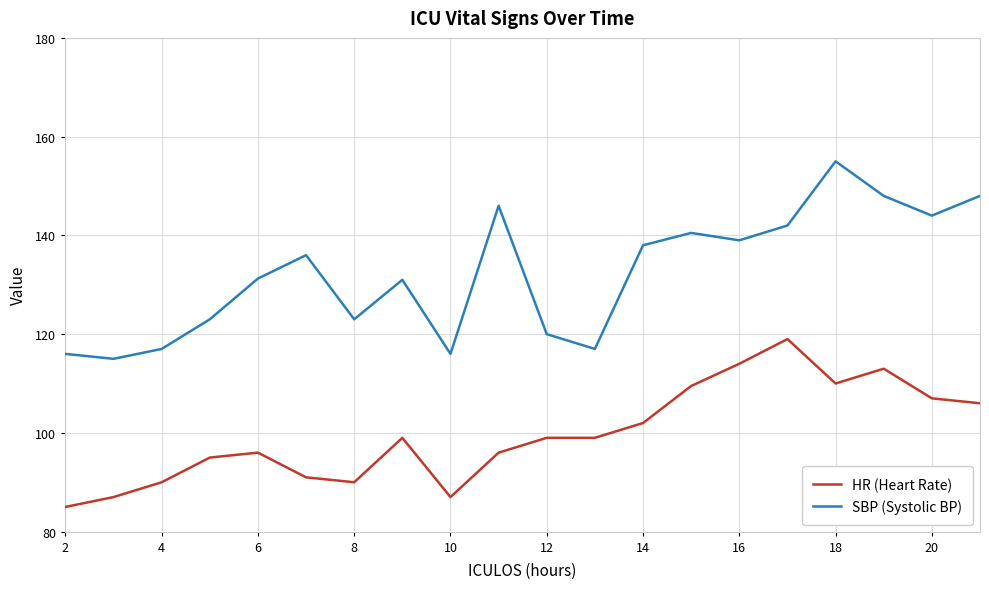

Which series has the widest spread of values?

SBP (Systolic BP)